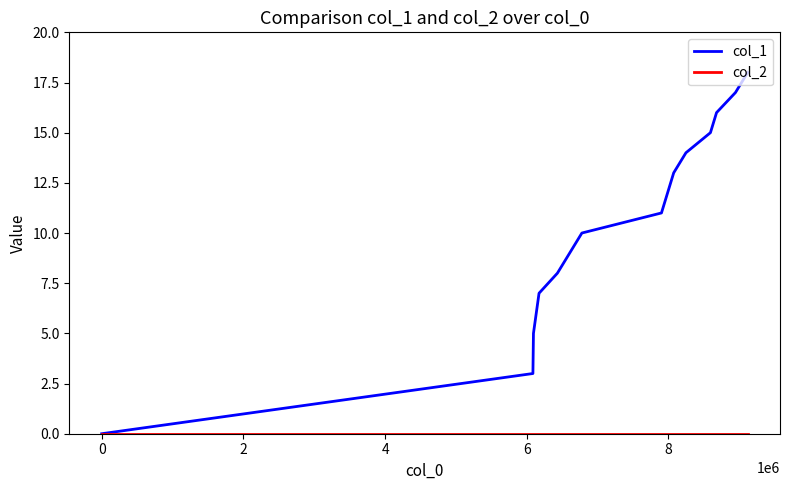

Which series has the largest total across all categories?

col_1